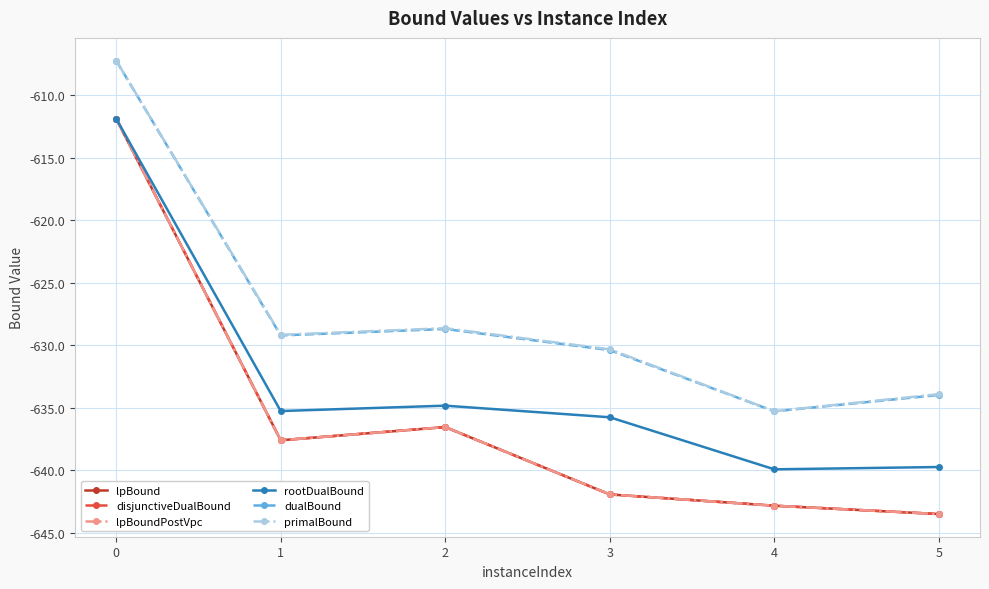

True or false: primalBound and rootDualBound cross at least once.

False